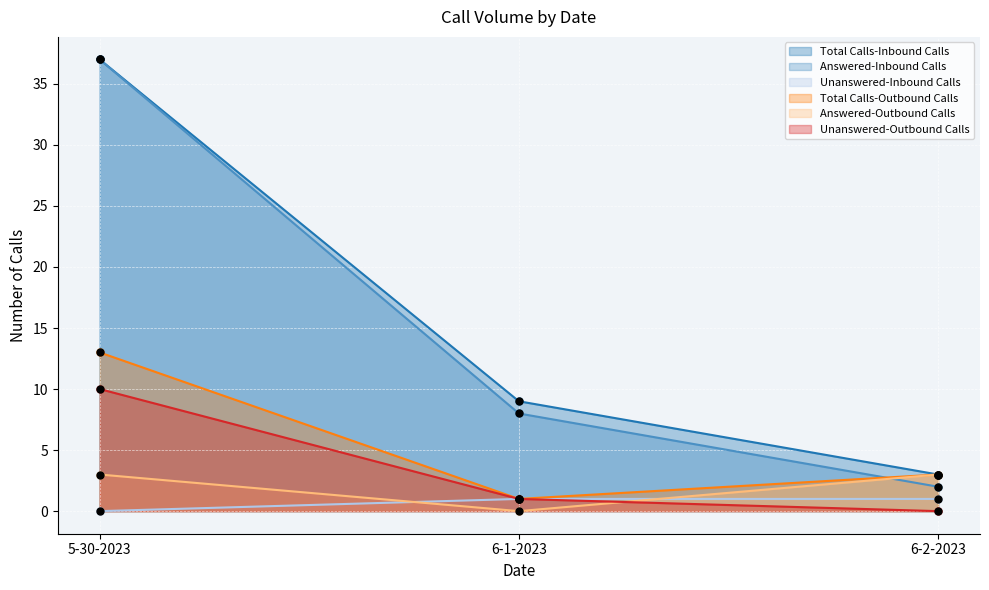

Is the value of Total Calls-Inbound Calls at 6-1-2023 greater than the value of Unanswered-Inbound Calls at 6-2-2023?

Yes